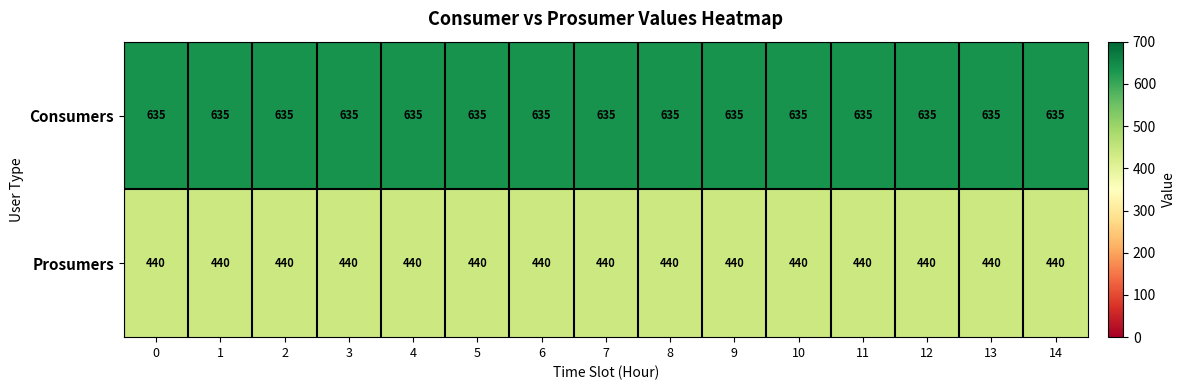

What is the difference between the highest and lowest values at 8?

195